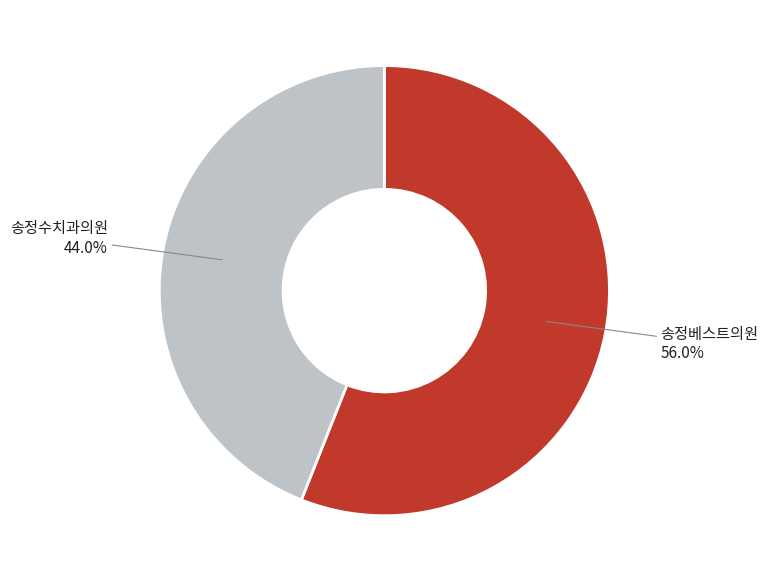

How many segments does this pie chart have?

2